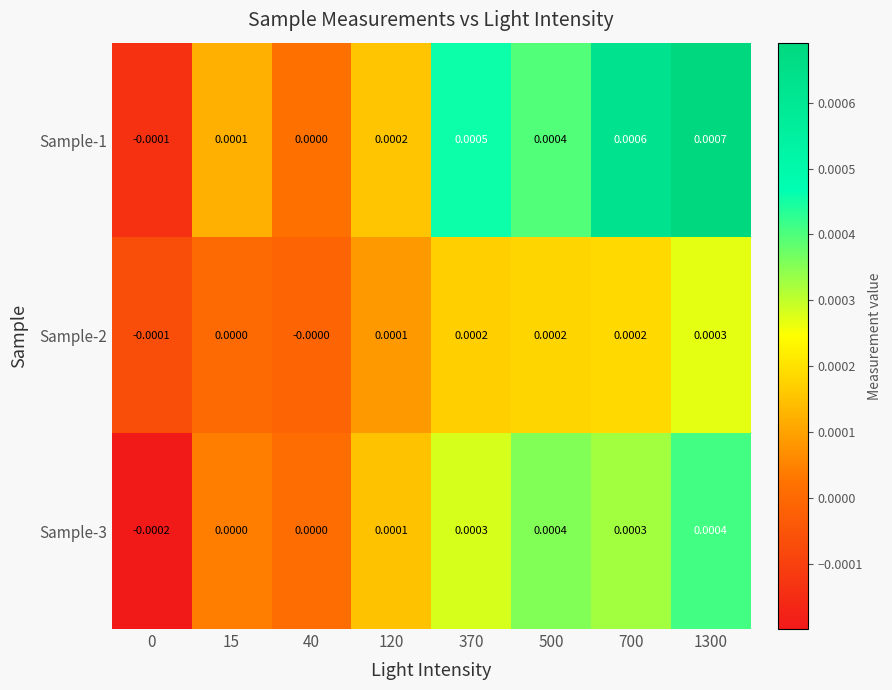

How many values in the Sample-2 series are below 0?

1